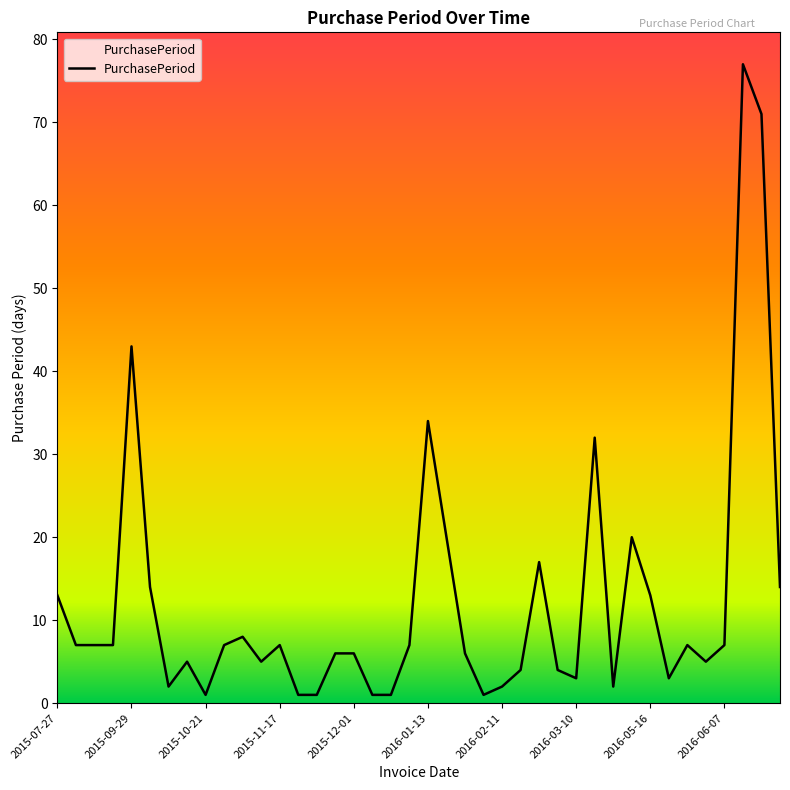

What is the greatest value displayed?

77